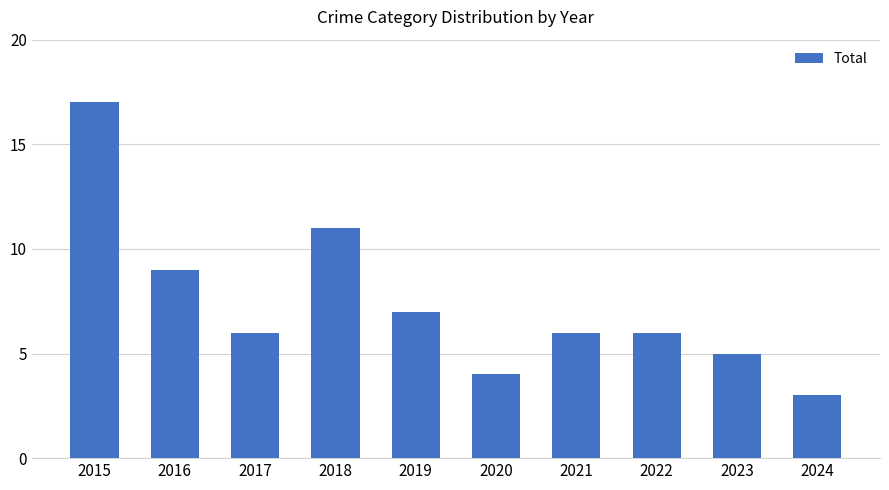

What is the ratio of the value at 2020 to the value at 2016?

0.4